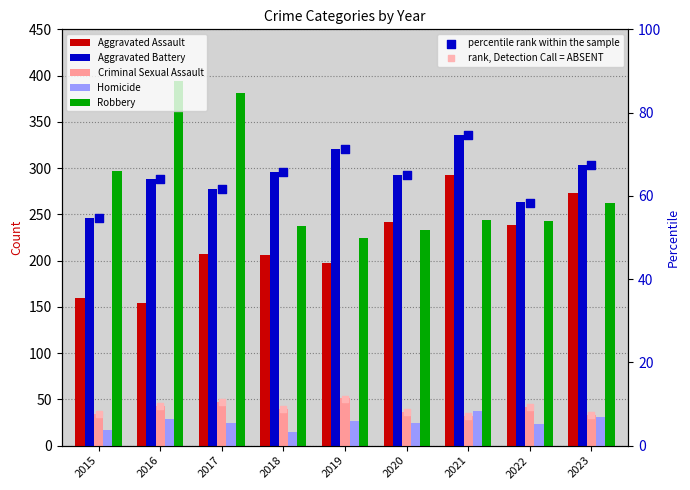

At which category is the sum across all series the highest?

2021